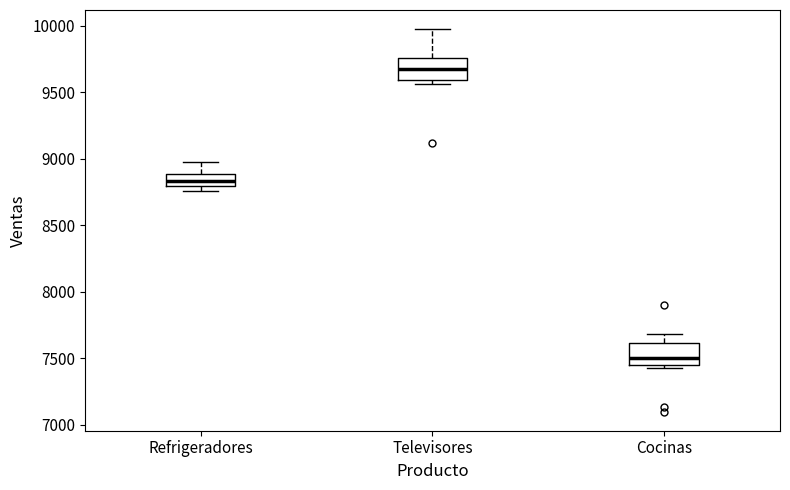

Which box's median line is the highest?

Televisores